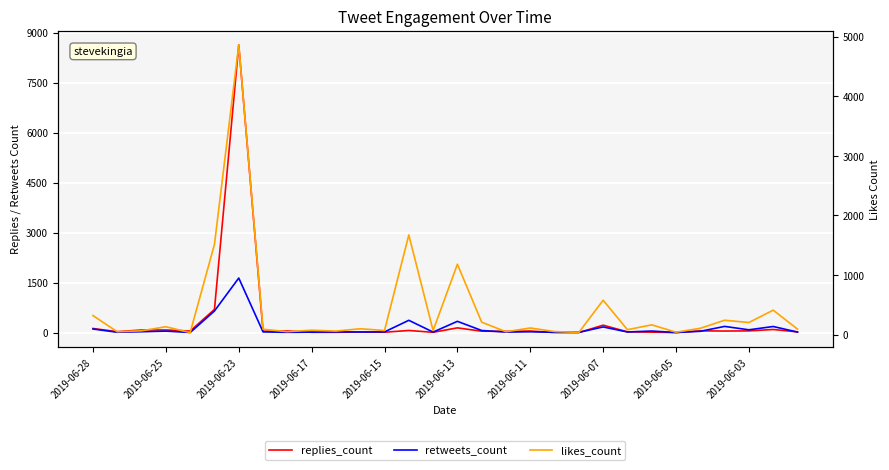

What is the total value across all series at 16?

315